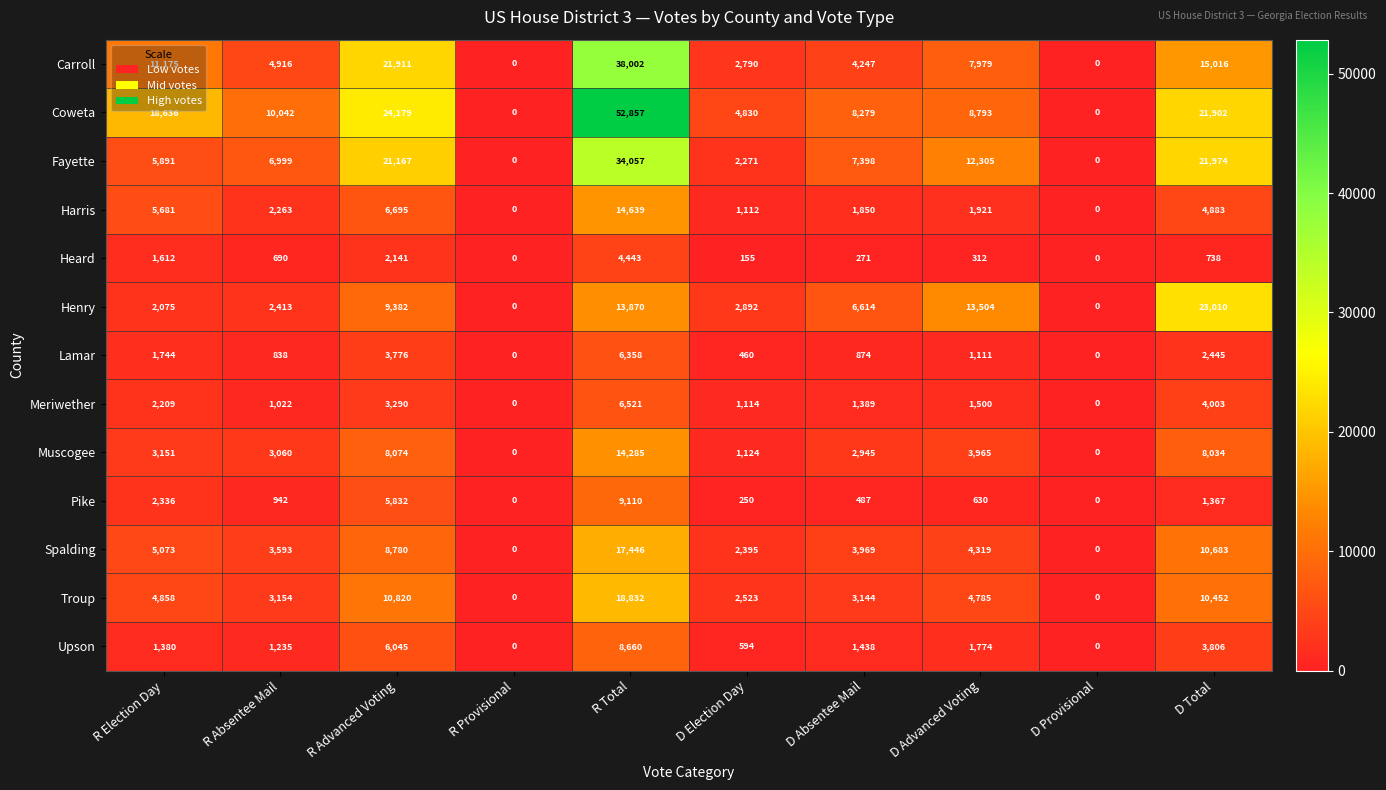

What is the approximate value of Troup at D Advanced Voting, to the nearest 50?

4800